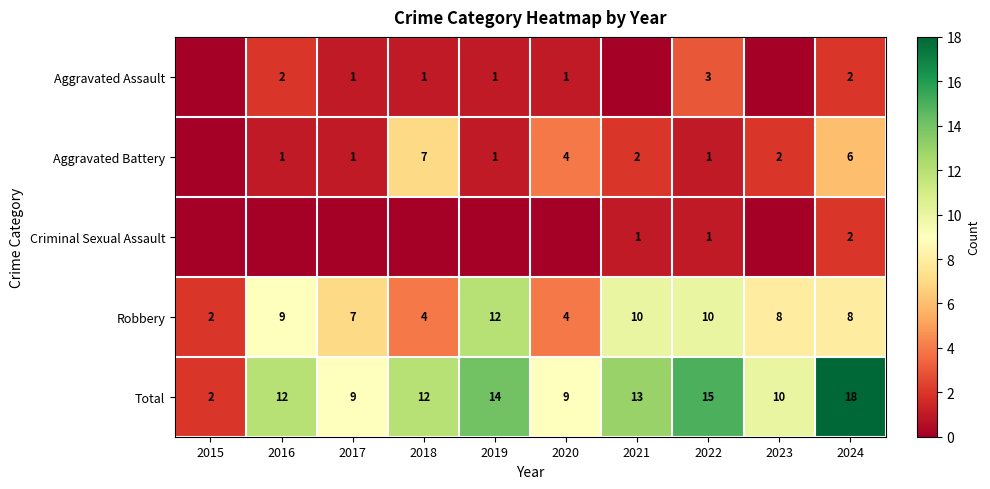

What is the difference between the maximum and minimum values in the Robbery series?

10